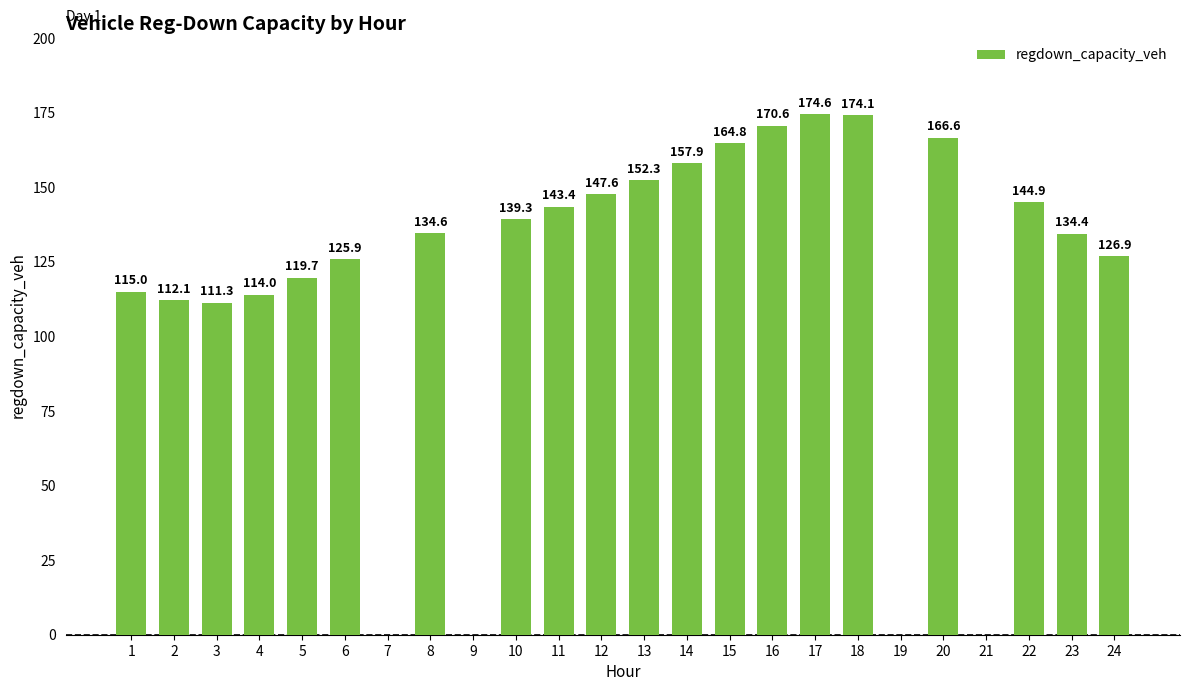

Where is the data nearest to the value 87?

3